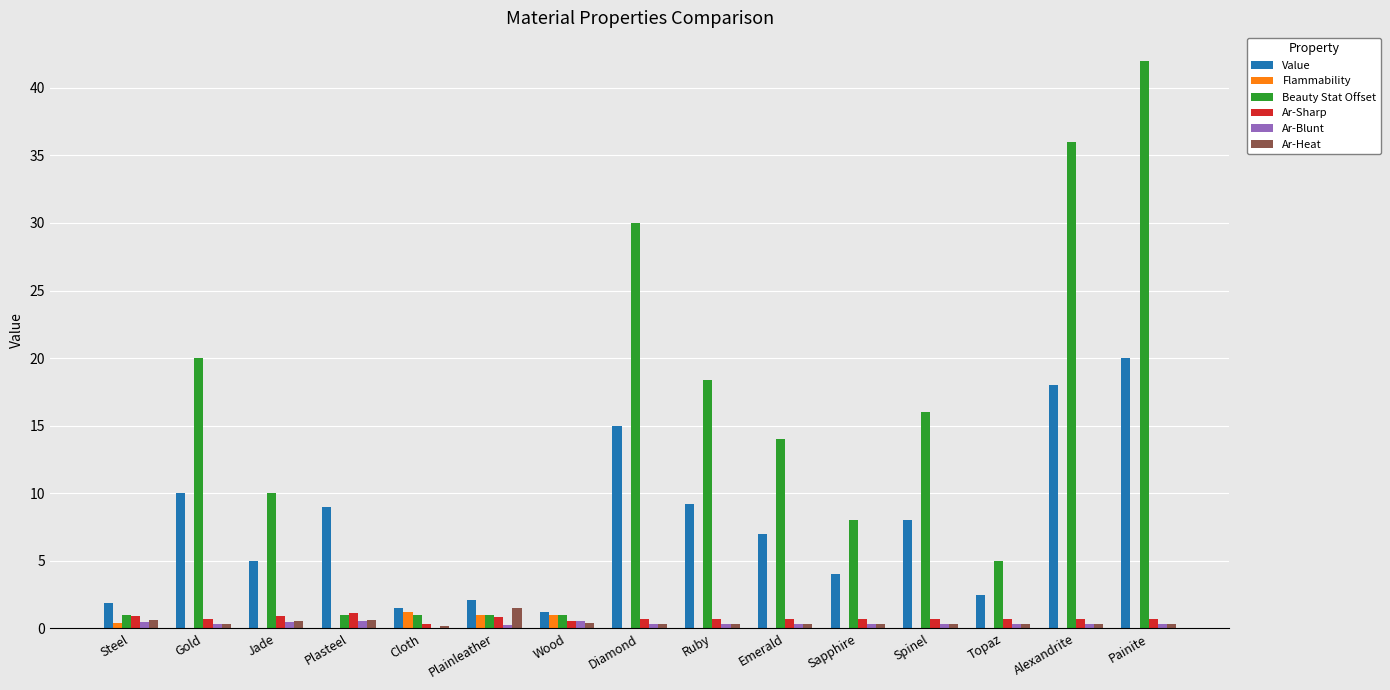

True or false: Ar-Sharp has a value of 1.1 at Plasteel.

True